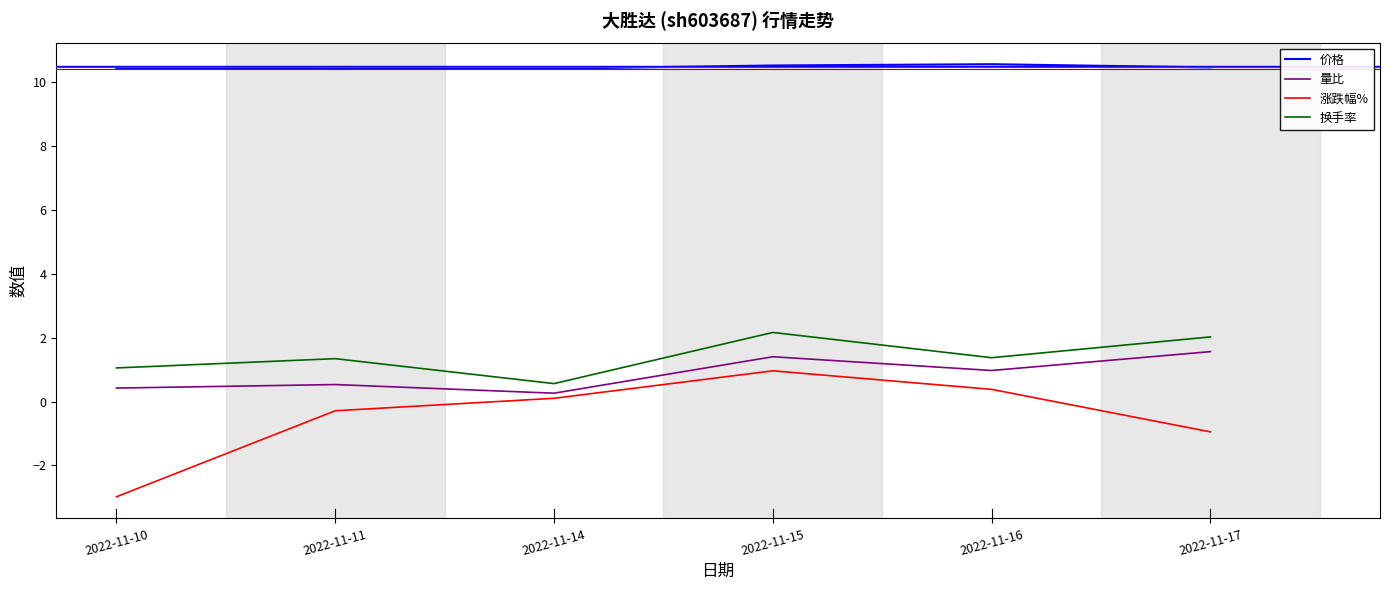

Is it true that 涨跌幅% equals -0.9 at 2022-11-17?

True